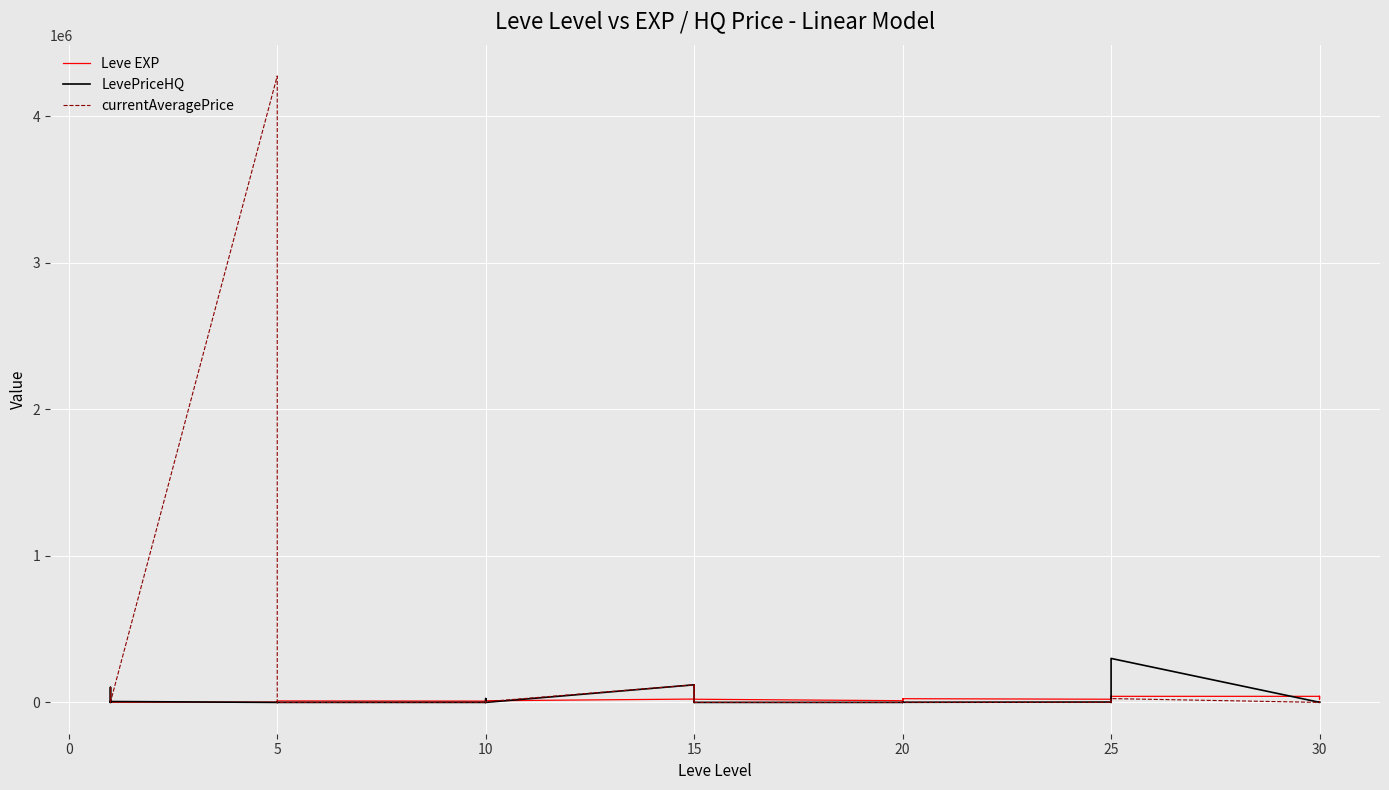

What is the difference between the second highest and minimum values in the Leve EXP series?

40610.0